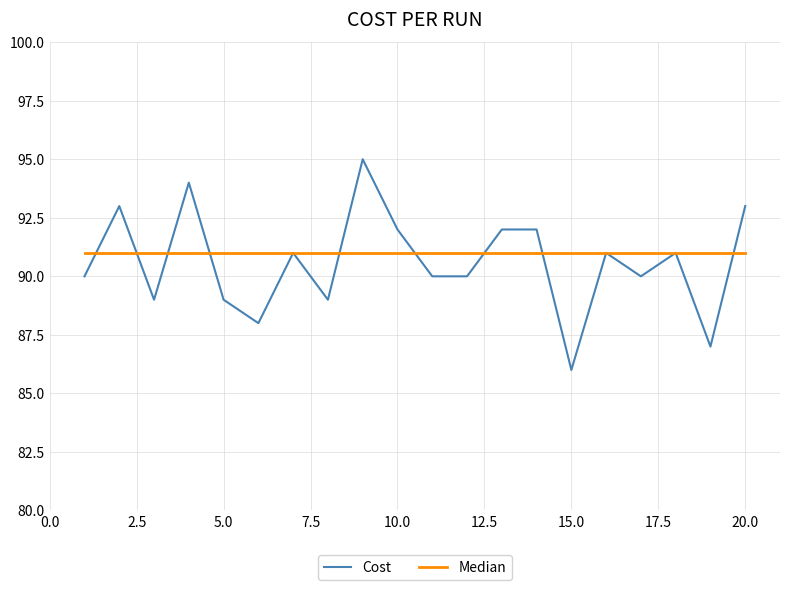

What is the minimum value for Cost?

86.0